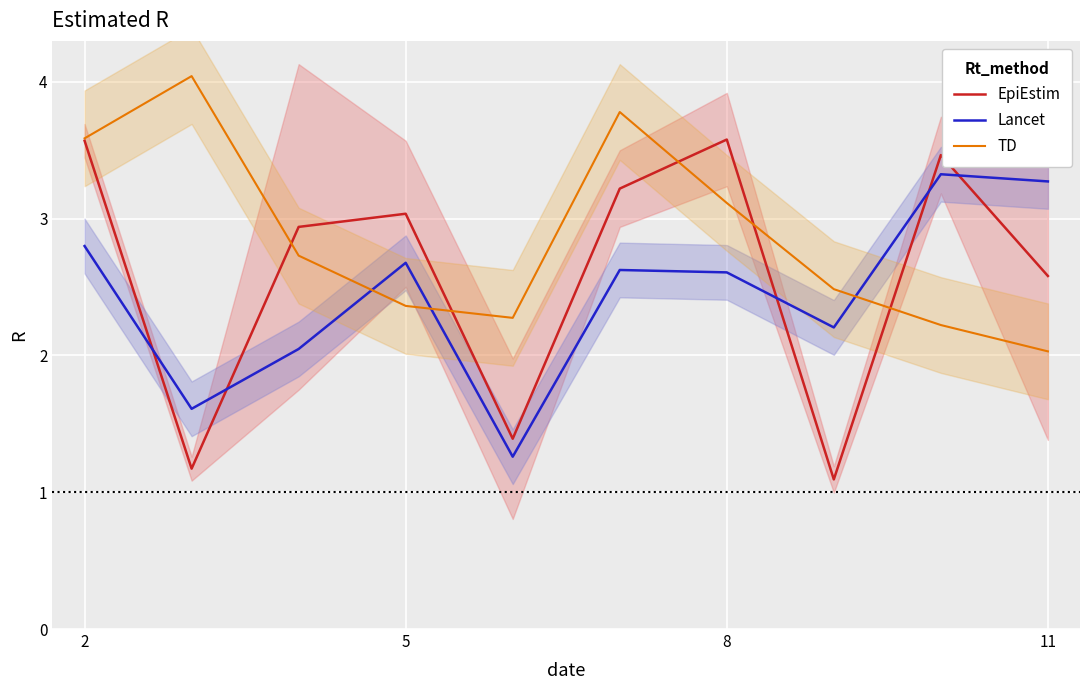

How many lines are shown in the chart?

3